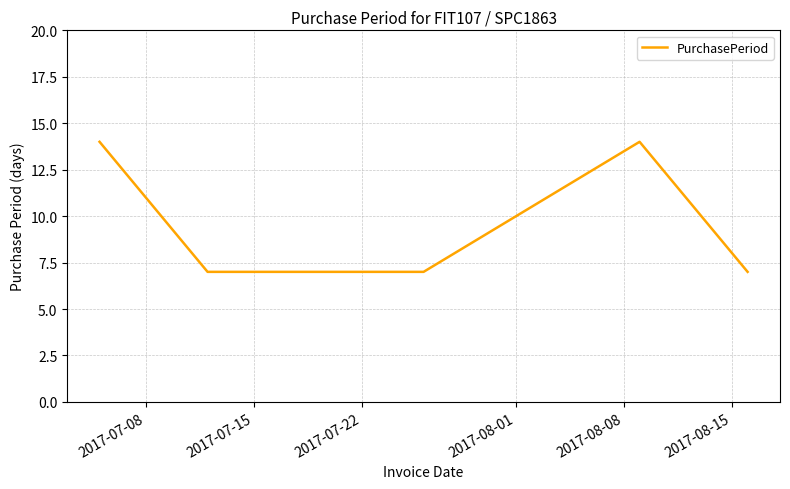

What is the difference between the maximum and minimum values?

7